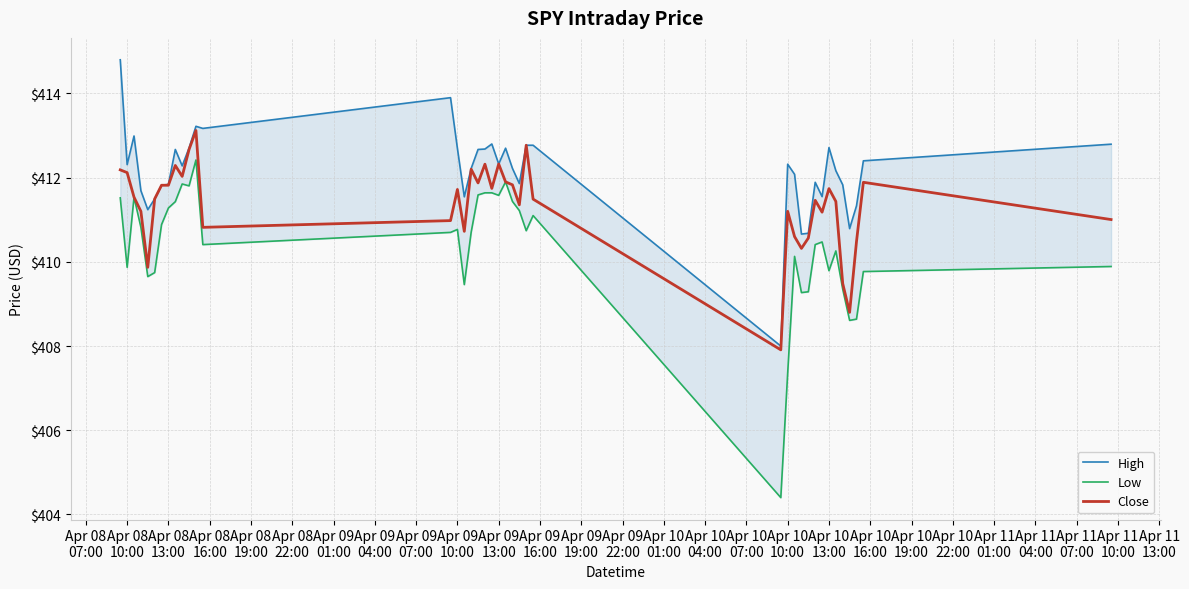

Which series has the largest total across all categories?

High